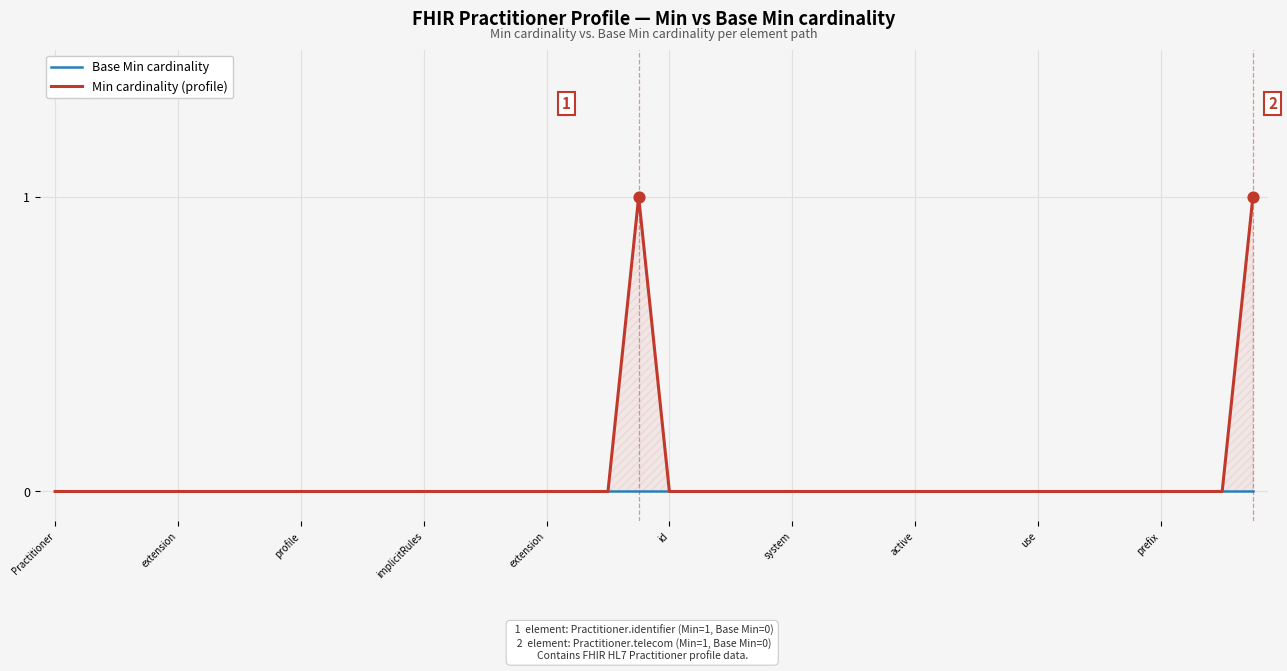

Which series contains the lowest Y value?

Base Min cardinality